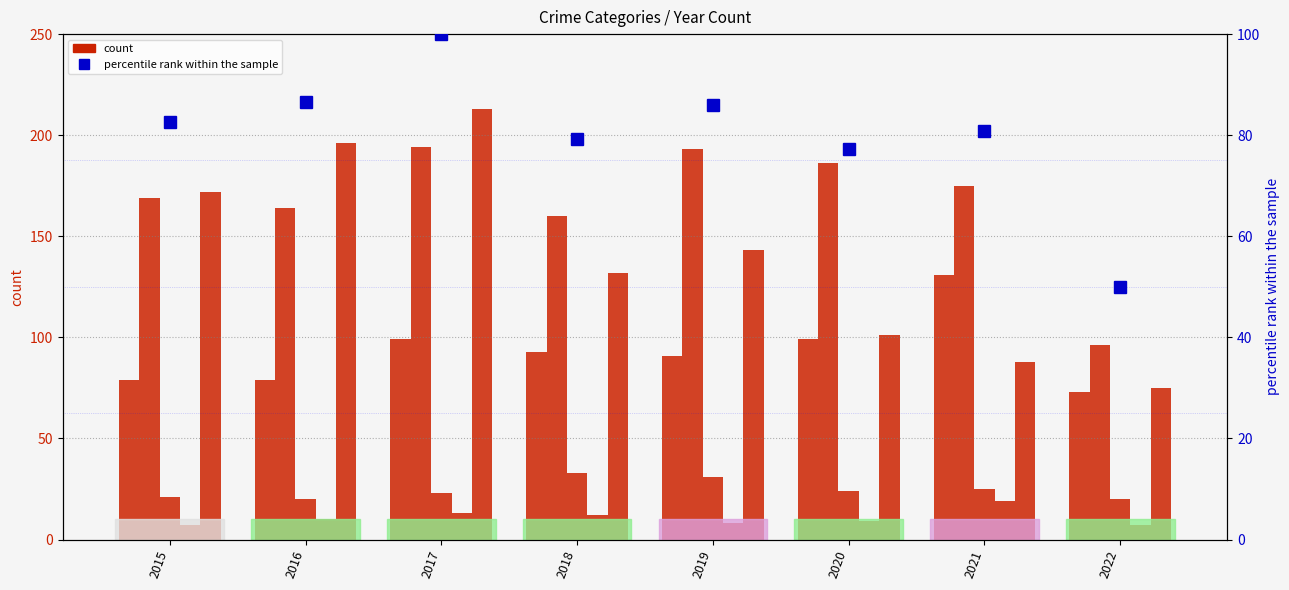

Where does the Criminal Sexual Assault series first go above 24?

2018